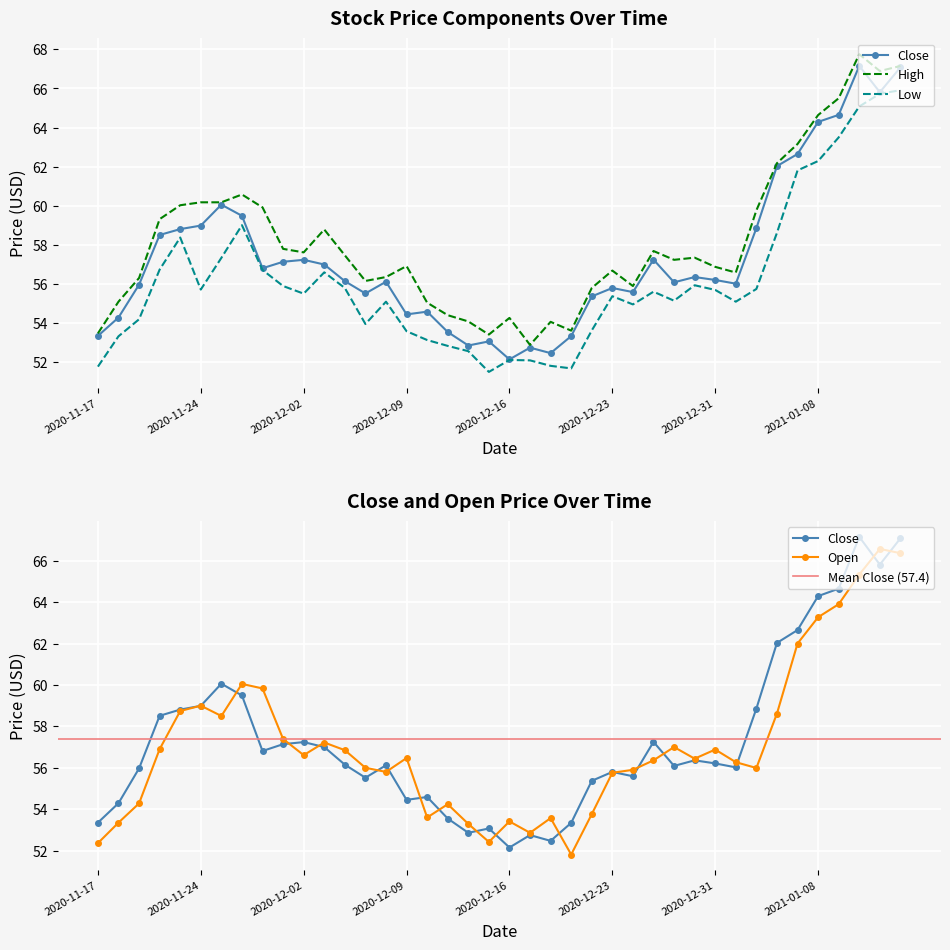

Reading right to left, transcribe all the data shown in this chart.

Close: 2021-01-14=67.1	2021-01-13=65.8	2021-01-12=67.2	2021-01-11=64.7	2021-01-08=64.3	2021-01-07=62.7	2021-01-06=62.0	2021-01-05=58.9	2021-01-04=56.0	2020-12-31=56.2	2020-12-30=56.4	2020-12-29=56.1	2020-12-28=57.2	2020-12-24=55.6	2020-12-23=55.8	2020-12-22=55.4	2020-12-21=53.3	2020-12-18=52.5	2020-12-17=52.8	2020-12-16=52.2	2020-12-15=53.1	2020-12-14=52.9	2020-12-11=53.5	2020-12-10=54.6	2020-12-09=54.5	2020-12-08=56.1	2020-12-07=55.5	2020-12-04=56.2	2020-12-03=57.0	2020-12-02=57.2	2020-12-01=57.1	2020-11-30=56.8	2020-11-27=59.5	2020-11-25=60.1	2020-11-24=59.0	2020-11-23=58.8	2020-11-20=58.5	2020-11-19=56.0	2020-11-18=54.3	2020-11-17=53.3
Open: 2021-01-14=66.4	2021-01-13=66.6	2021-01-12=65.3	2021-01-11=63.9	2021-01-08=63.3	2021-01-07=62.0	2021-01-06=58.6	2021-01-05=56.0	2021-01-04=56.3	2020-12-31=56.9	2020-12-30=56.4	2020-12-29=57.0	2020-12-28=56.4	2020-12-24=55.9	2020-12-23=55.8	2020-12-22=53.8	2020-12-21=51.8	2020-12-18=53.6	2020-12-17=52.9	2020-12-16=53.4	2020-12-15=52.4	2020-12-14=53.3	2020-12-11=54.2	2020-12-10=53.6	2020-12-09=56.5	2020-12-08=55.8	2020-12-07=56.0	2020-12-04=56.8	2020-12-03=57.2	2020-12-02=56.6	2020-12-01=57.4	2020-11-30=59.8	2020-11-27=60.0	2020-11-25=58.5	2020-11-24=59.0	2020-11-23=58.7	2020-11-20=56.9	2020-11-19=54.3	2020-11-18=53.3	2020-11-17=52.4
High: 2021-01-14=67.2	2021-01-13=66.9	2021-01-12=67.8	2021-01-11=65.5	2021-01-08=64.6	2021-01-07=63.2	2021-01-06=62.2	2021-01-05=59.8	2021-01-04=56.6	2020-12-31=56.9	2020-12-30=57.3	2020-12-29=57.2	2020-12-28=57.7	2020-12-24=55.9	2020-12-23=56.7	2020-12-22=55.8	2020-12-21=53.6	2020-12-18=54.1	2020-12-17=52.9	2020-12-16=54.3	2020-12-15=53.4	2020-12-14=54.1	2020-12-11=54.4	2020-12-10=55.0	2020-12-09=56.9	2020-12-08=56.4	2020-12-07=56.2	2020-12-04=57.5	2020-12-03=58.8	2020-12-02=57.6	2020-12-01=57.8	2020-11-30=59.9	2020-11-27=60.6	2020-11-25=60.2	2020-11-24=60.2	2020-11-23=60.0	2020-11-20=59.3	2020-11-19=56.3	2020-11-18=55.1	2020-11-17=53.5
Low: 2021-01-14=65.9	2021-01-13=65.7	2021-01-12=65.1	2021-01-11=63.5	2021-01-08=62.3	2021-01-07=61.8	2021-01-06=58.6	2021-01-05=55.8	2021-01-04=55.1	2020-12-31=55.7	2020-12-30=55.9	2020-12-29=55.2	2020-12-28=55.6	2020-12-24=55.0	2020-12-23=55.4	2020-12-22=53.6	2020-12-21=51.7	2020-12-18=51.8	2020-12-17=52.1	2020-12-16=52.1	2020-12-15=51.5	2020-12-14=52.6	2020-12-11=52.8	2020-12-10=53.1	2020-12-09=53.6	2020-12-08=55.1	2020-12-07=54.0	2020-12-04=55.8	2020-12-03=56.6	2020-12-02=55.5	2020-12-01=55.9	2020-11-30=56.7	2020-11-27=59.0	2020-11-25=57.3	2020-11-24=55.7	2020-11-23=58.4	2020-11-20=56.7	2020-11-19=54.2	2020-11-18=53.3	2020-11-17=51.8